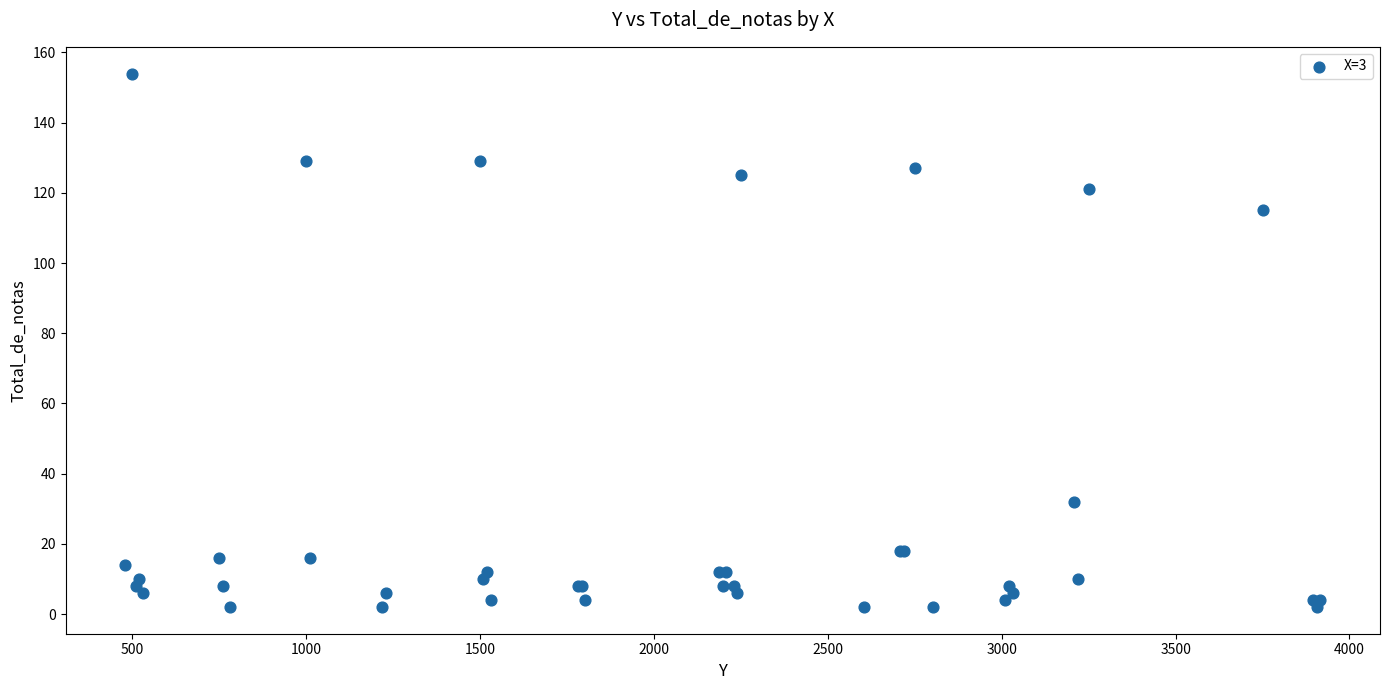

What Y value in the scatter plot is closest to 78?

115